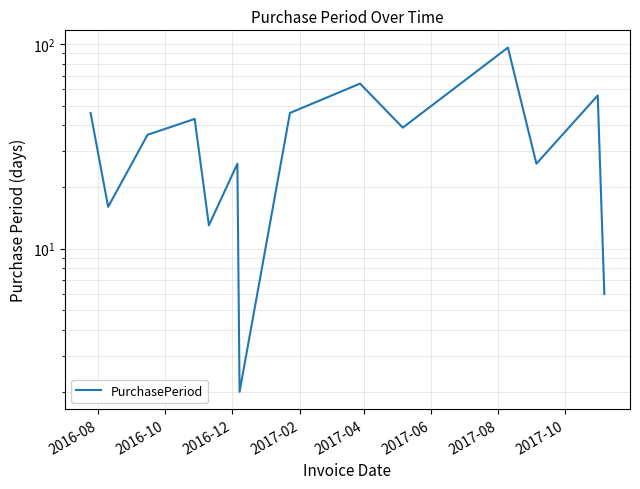

True or false: there are more than 0 points higher than both neighbors.

True